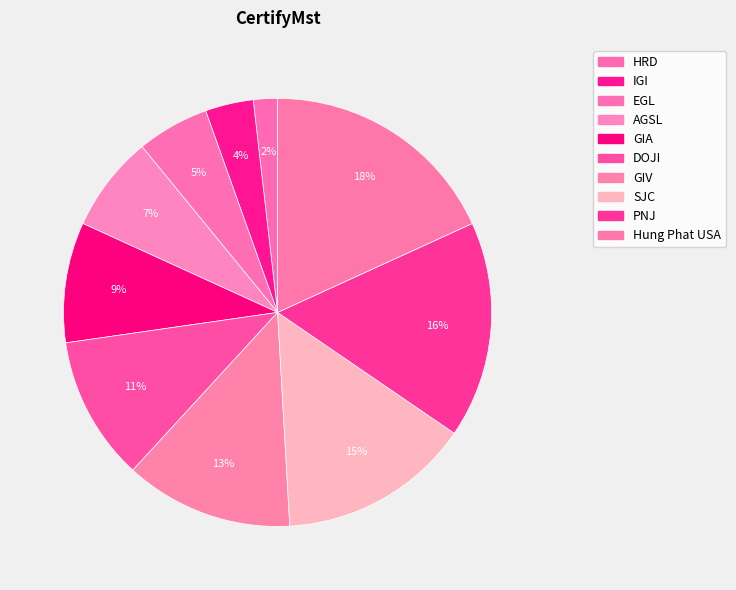

Rank the categories by value from lowest to highest.

HRD, IGI, EGL, AGSL, GIA, DOJI, GIV, SJC, PNJ, Hung Phat USA